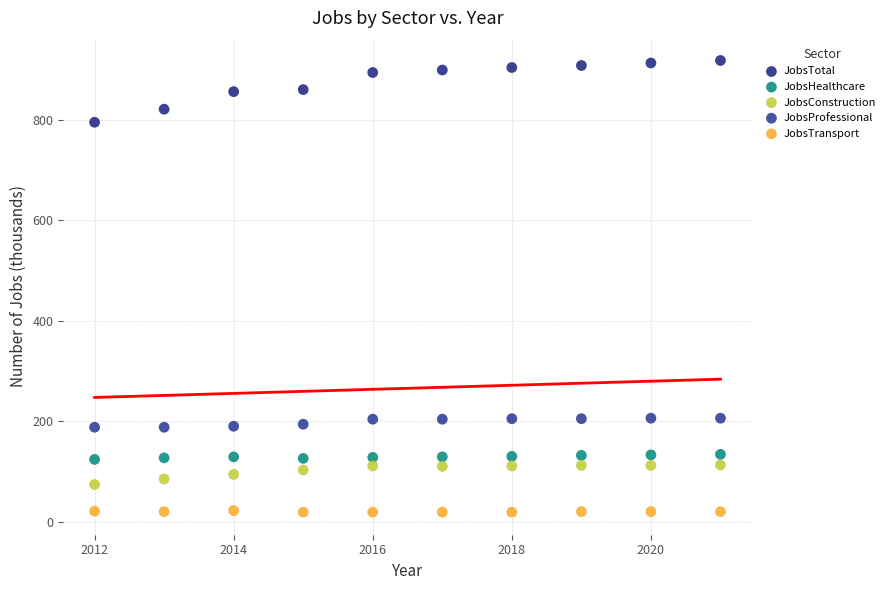

Which series reaches the maximum Y coordinate?

JobsTotal